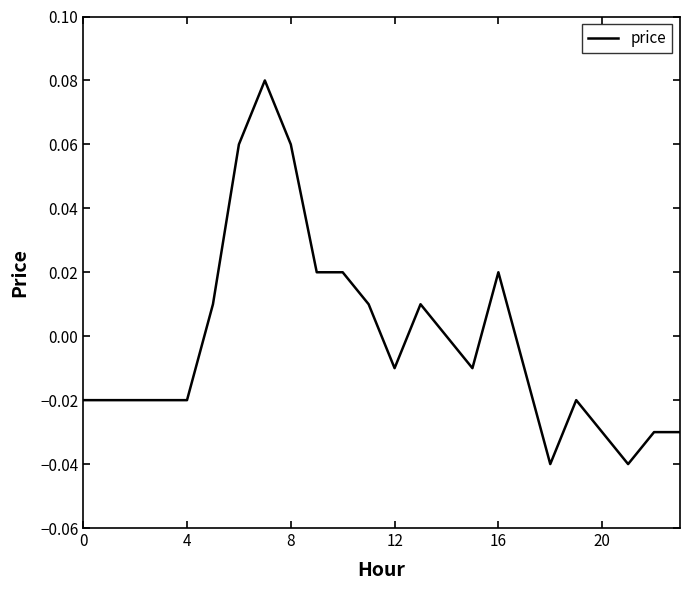

Which category has the lowest value across all series?

18